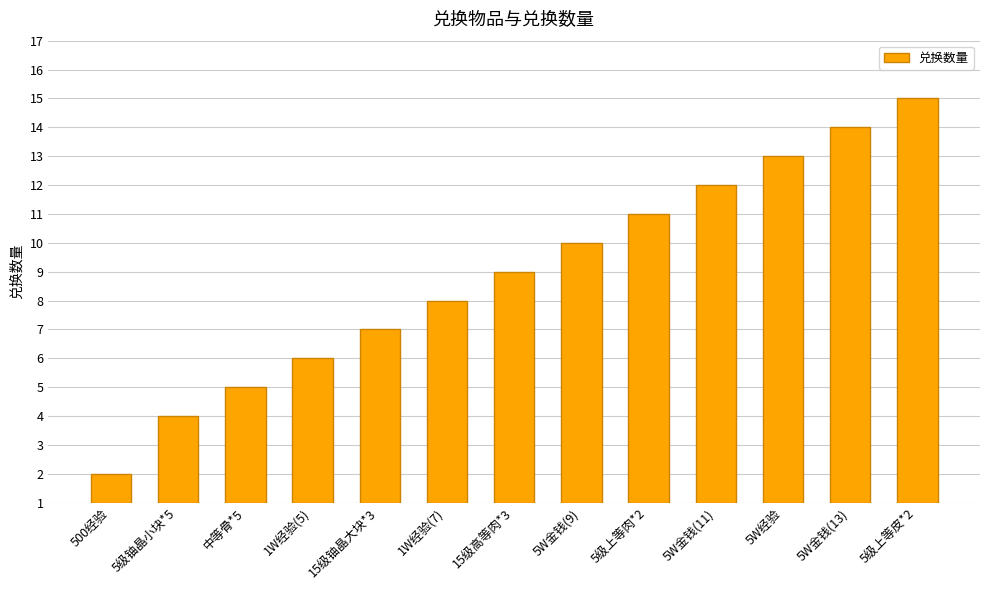

Reading right to left, transcribe all the data shown in this chart.

5级上等皮*2=14	5W金钱(13)=13	5W经验=12	5W金钱(11)=11	5级上等肉*2=10	5W金钱(9)=9	15级高等肉*3=8	1W经验(7)=7	15级铀晶大块*3=6	1W经验(5)=5	中等骨*5=4	5级铀晶小块*5=3	500经验=1